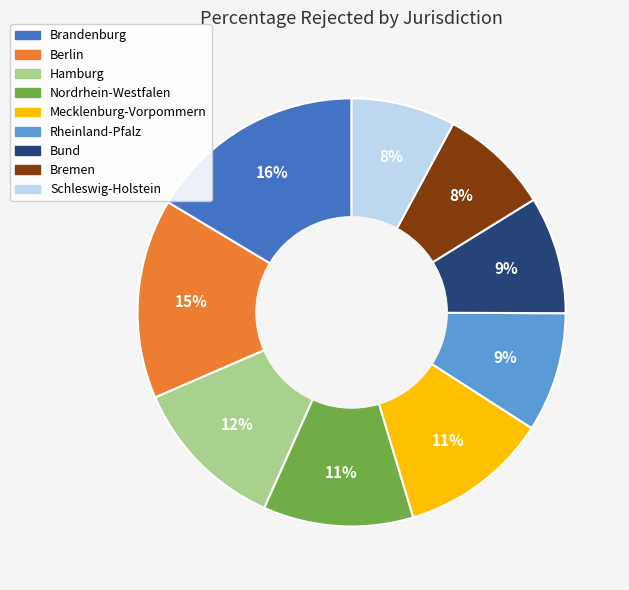

Between Bremen and Brandenburg, which is larger?

Brandenburg